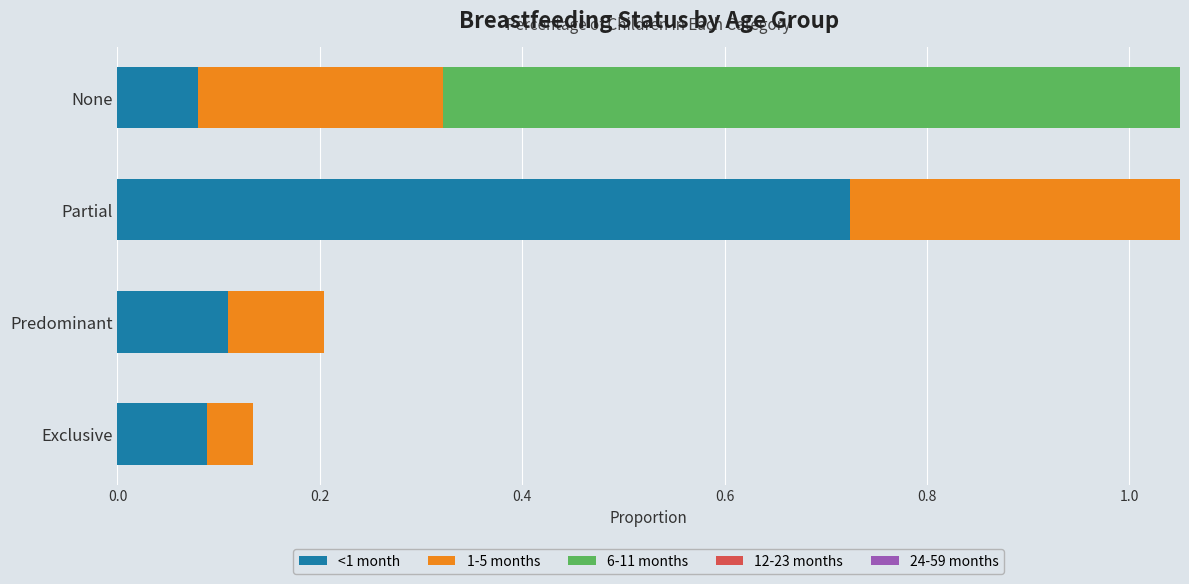

How many positive values does the 6-11 months series have?

1